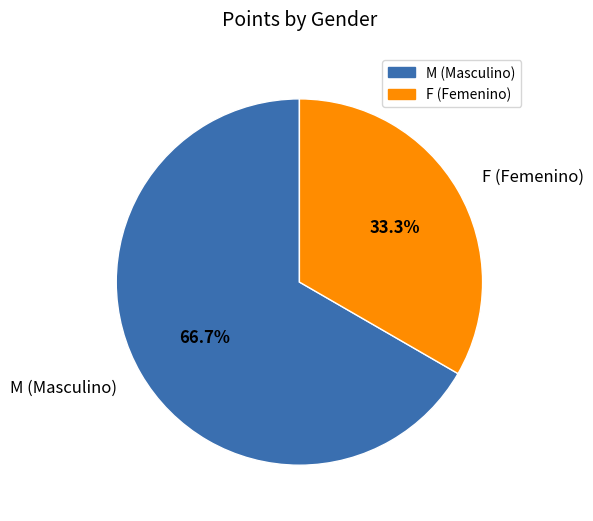

To the nearest percent, what portion does M (Masculino) represent?

67%